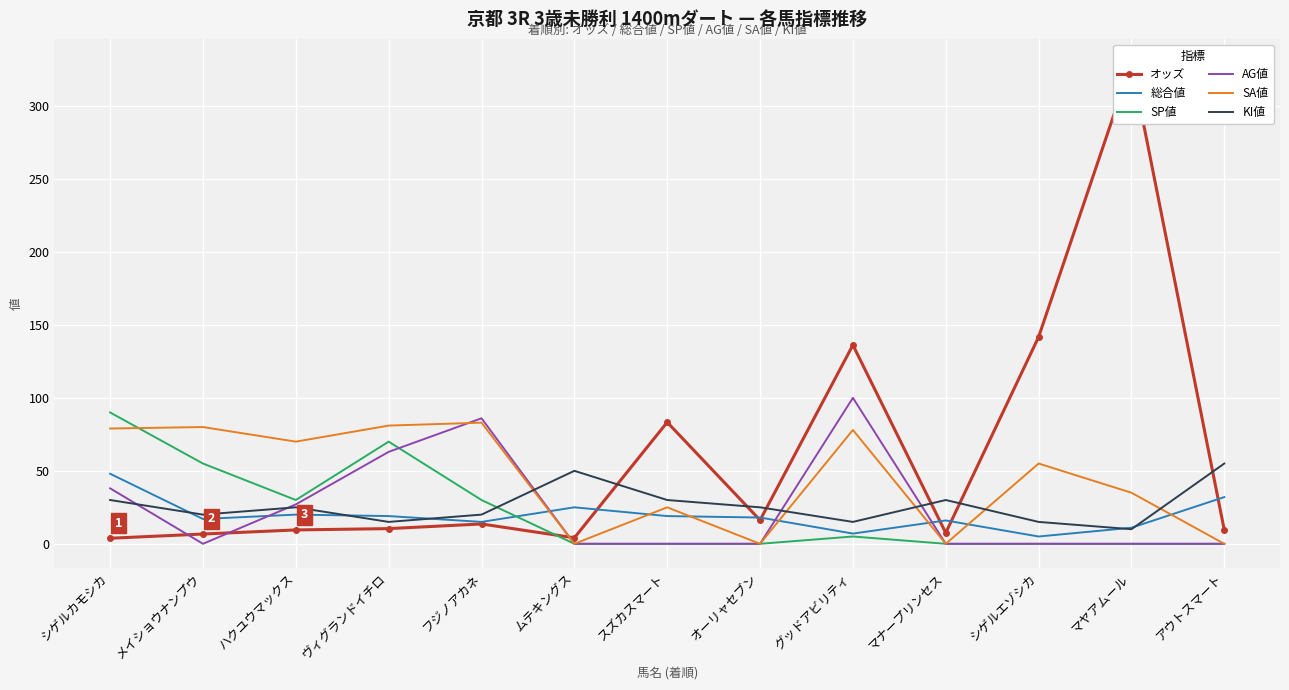

Between ムテキングス and オーリャセブン, which series saw the biggest shift?

KI値